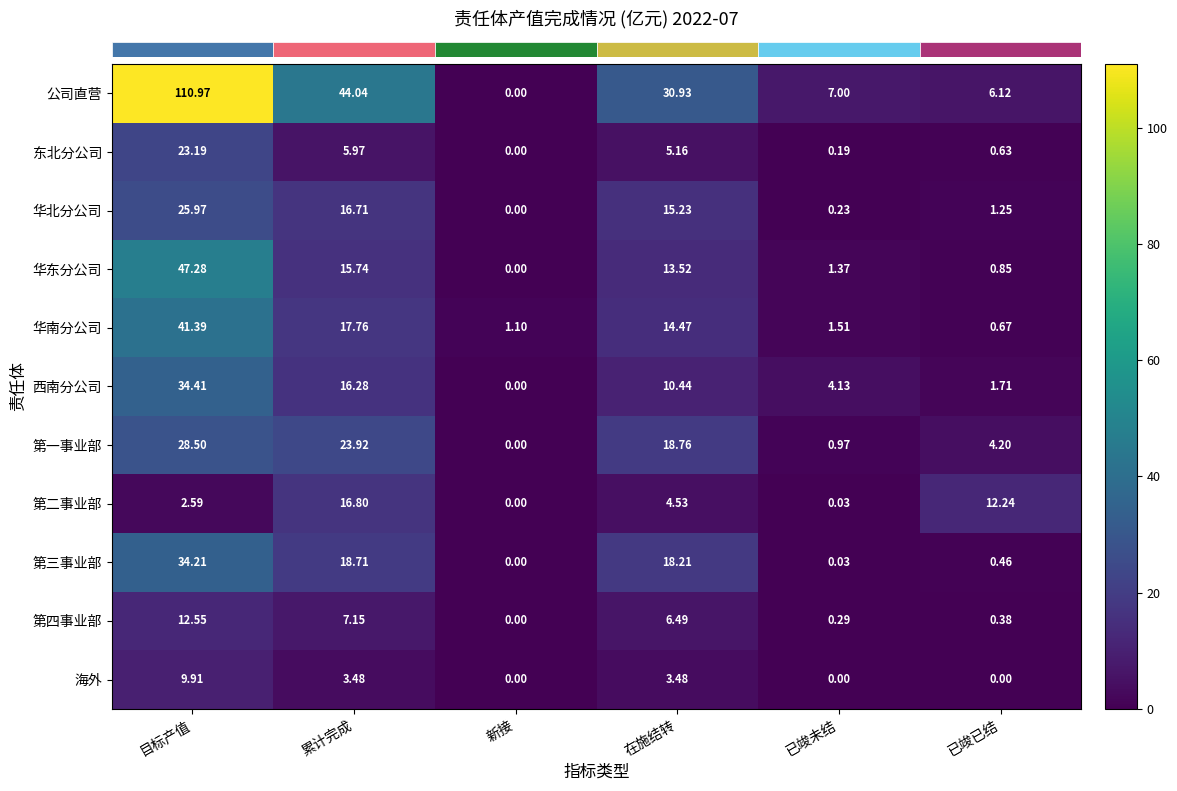

How many categories are shown in the chart?

6